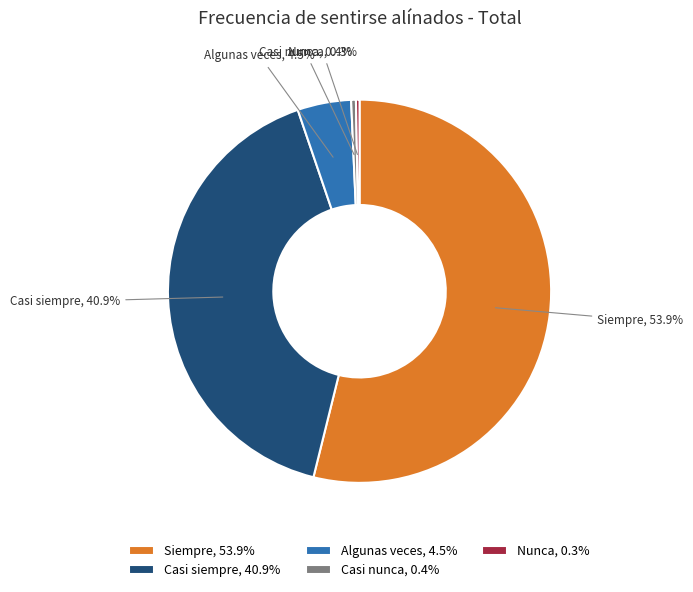

Does Siempre represent more than half of the total?

Yes